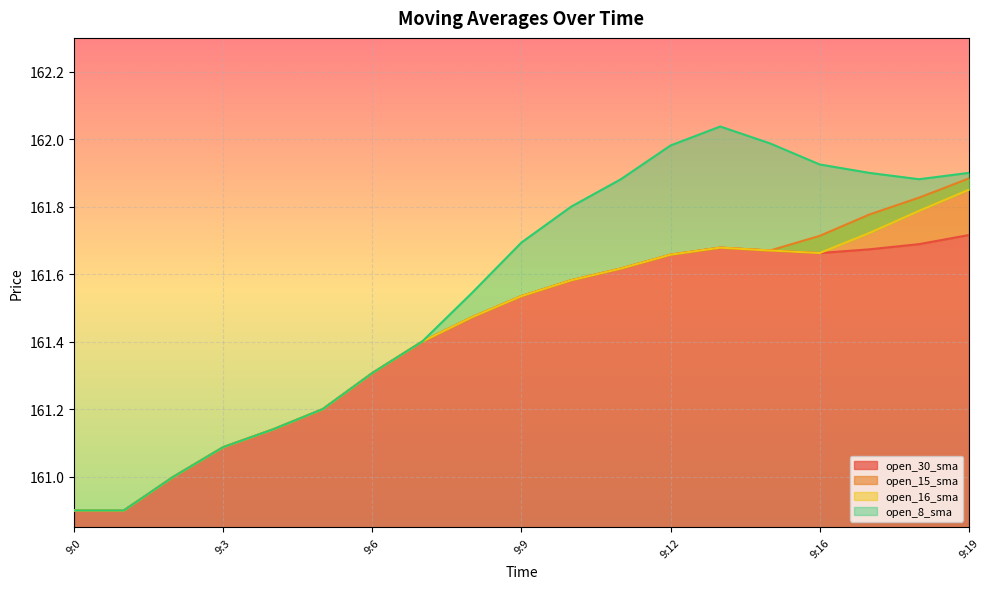

True or false: open_15_sma and open_16_sma intersect in this chart.

False